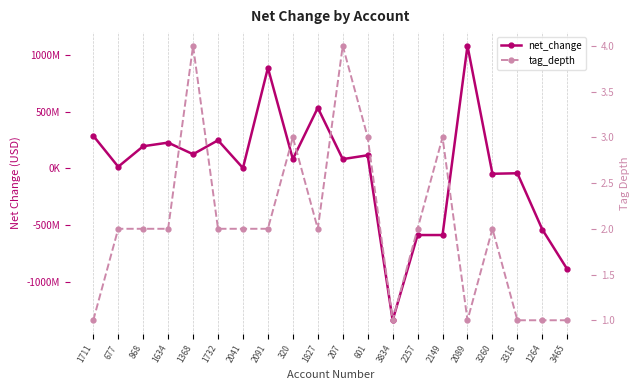

At how many categories does at least one series exceed 123026314?

8